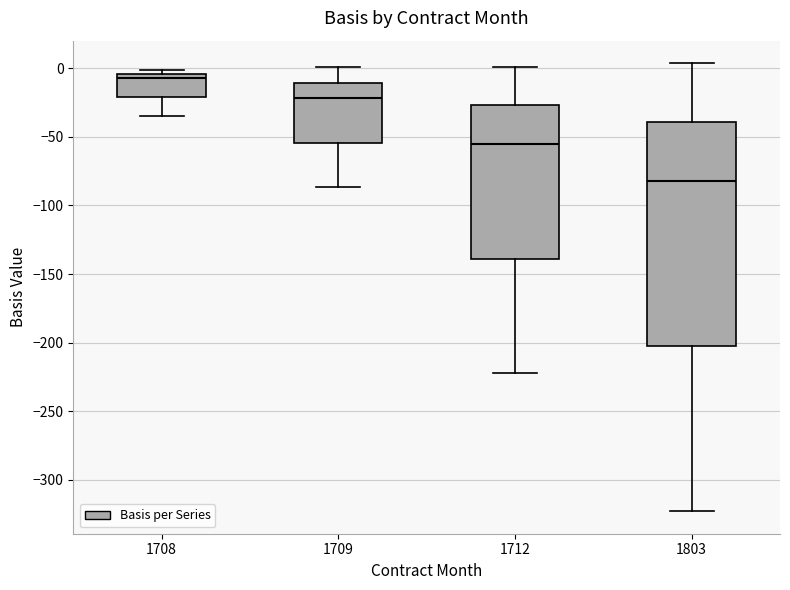

Reading left to right, read every box against the y-axis: the position of its median line, the range the box covers, and the ends of its whiskers. The values are not printed on the chart, so give them approximately, as read against the axis.

1708: median -5 (just below the box's upper edge), box -20 to -5, whiskers -35 to 0
1709: median -20, box -55 to -10, whiskers -85 to 0
1712: median -55, box -140 to -25, whiskers -220 to 0
1803: median -80, box -205 to -40, whiskers -325 to 5